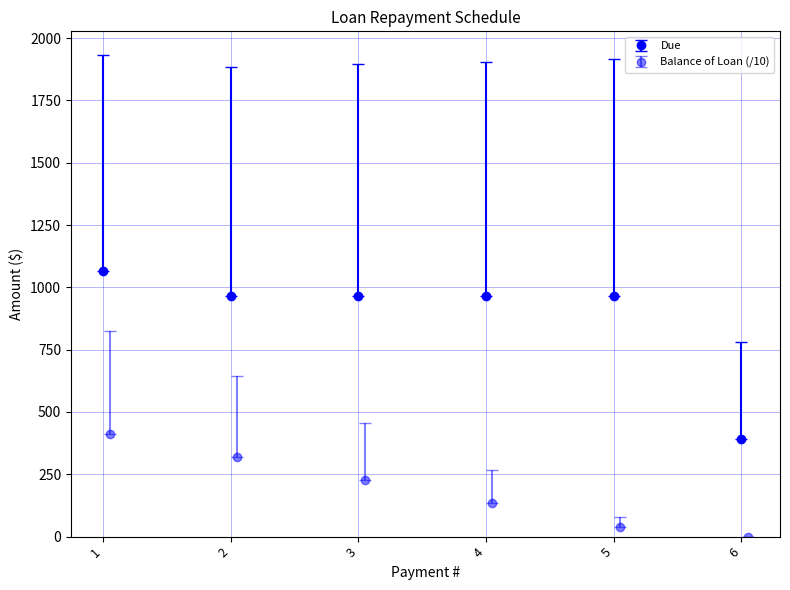

What is the maximum value for Principal Due?

1930.5